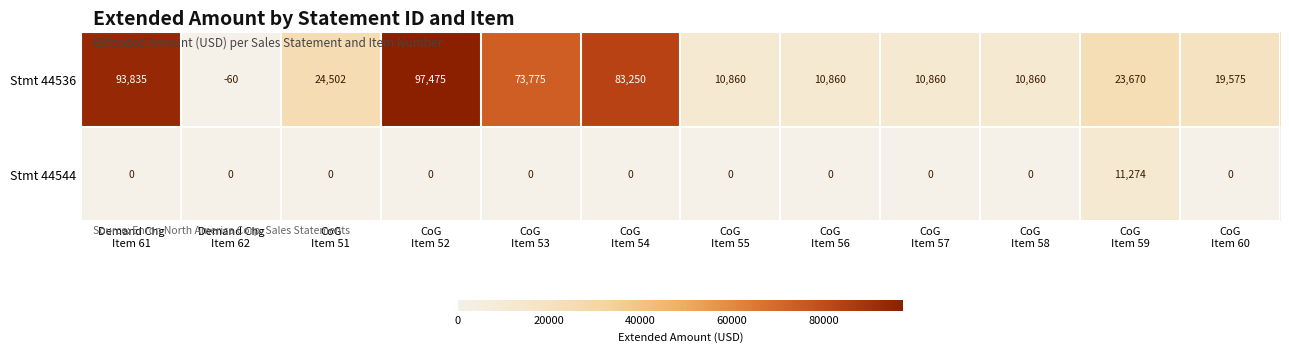

At how many categories does at least one series exceed 78278?

3